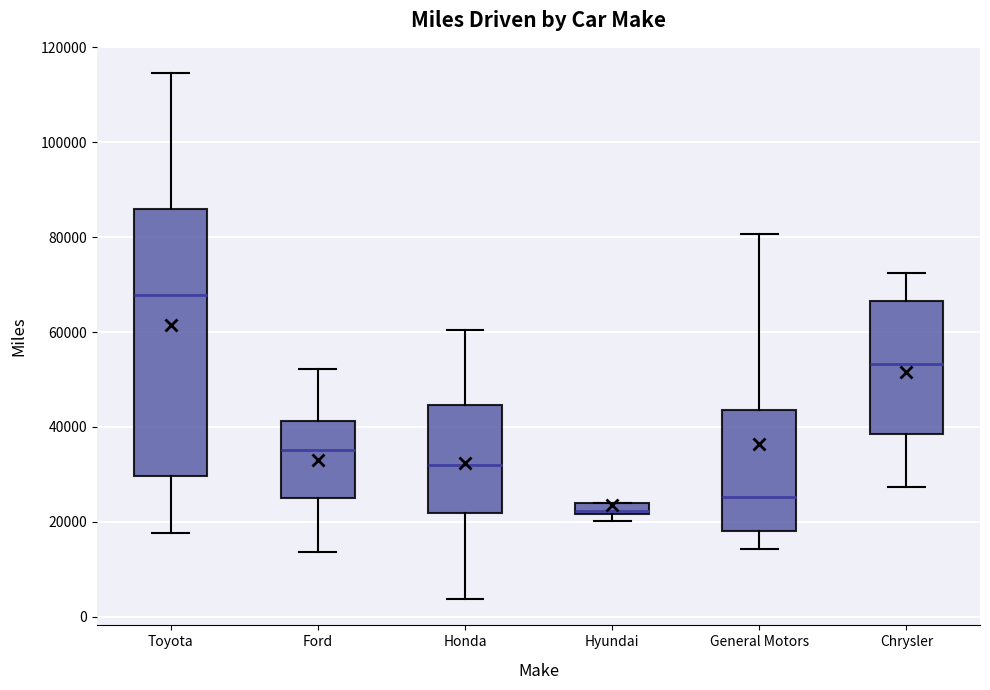

Where is the lower edge of the box for Hyundai on the y-axis? The values are not printed on the chart, so give them approximately, as read against the axis.

22000